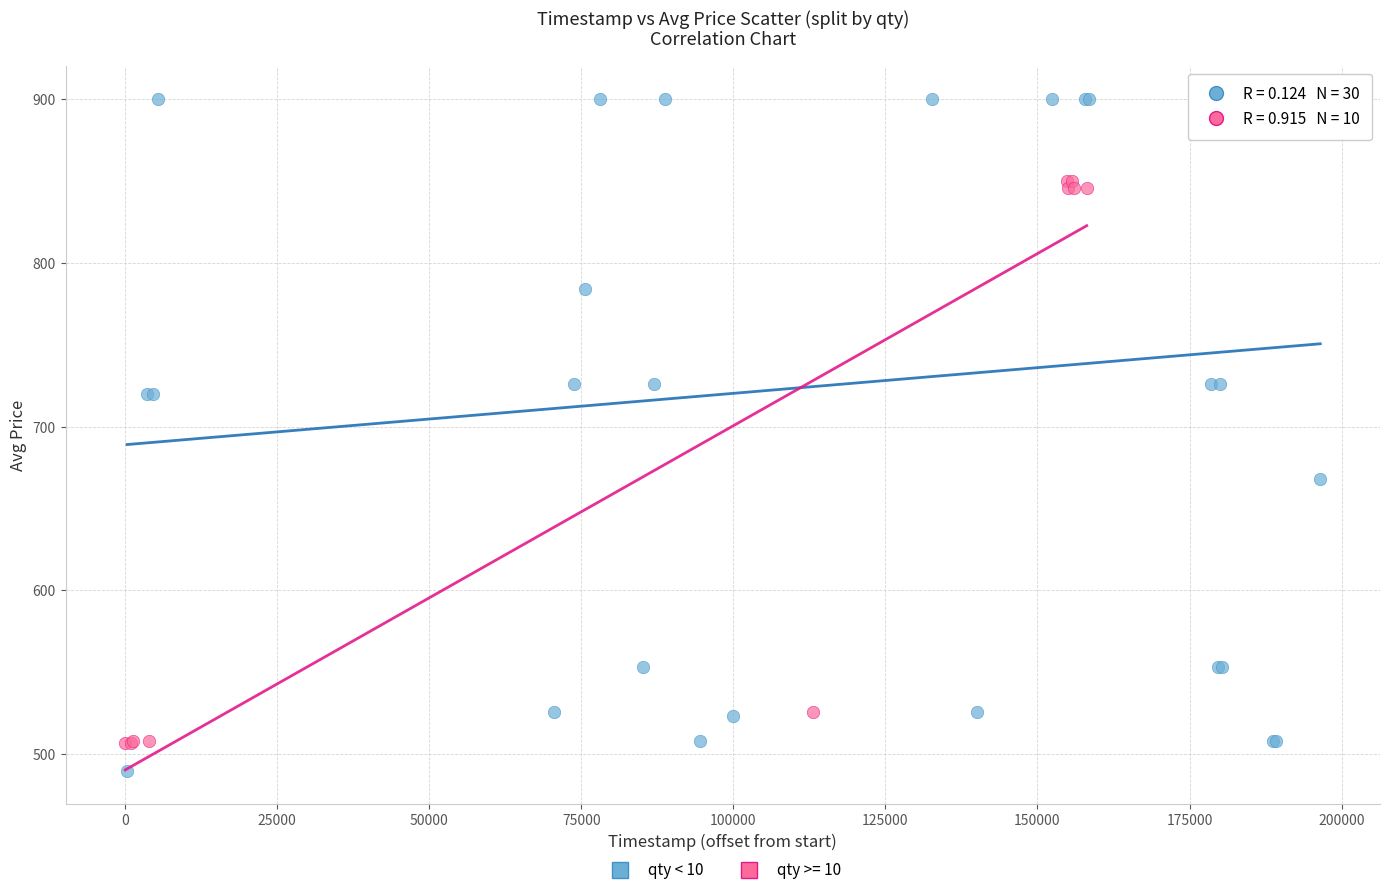

Which series contains the highest Y value?

qty < 10